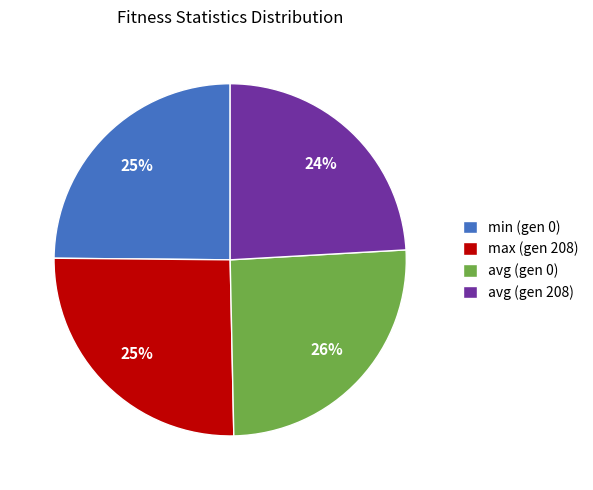

Count the number of slices in the pie.

4